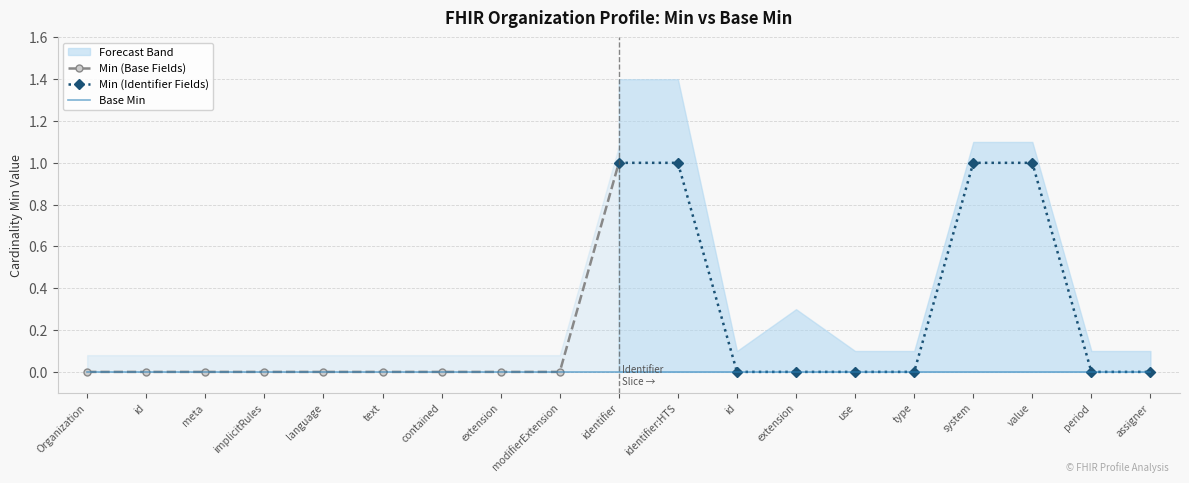

Reading left to right, transcribe all the data shown in this chart.

Min: 0	0	0	0	0	0	0	0	0	1	1	0	0	0	0	1	1	0	0
Base Min: 0	0	0	0	0	0	0	0	0	0	0	0	0	0	0	0	0	0	0